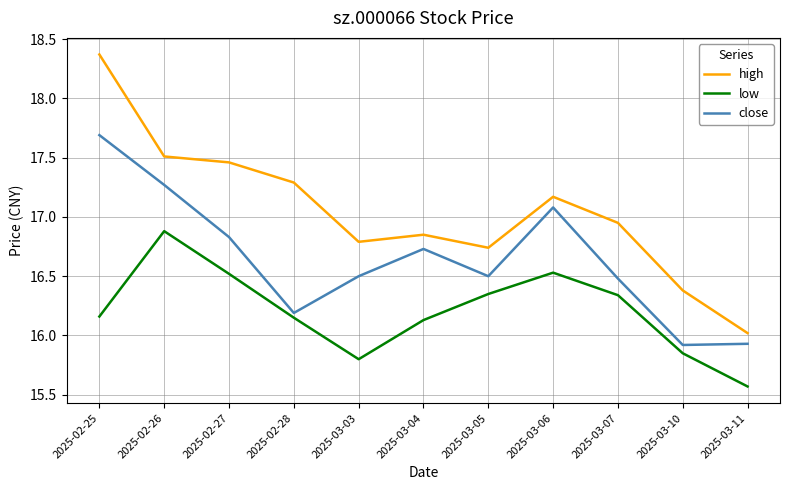

What is the difference between the second highest and second lowest values in the high series?

1.1